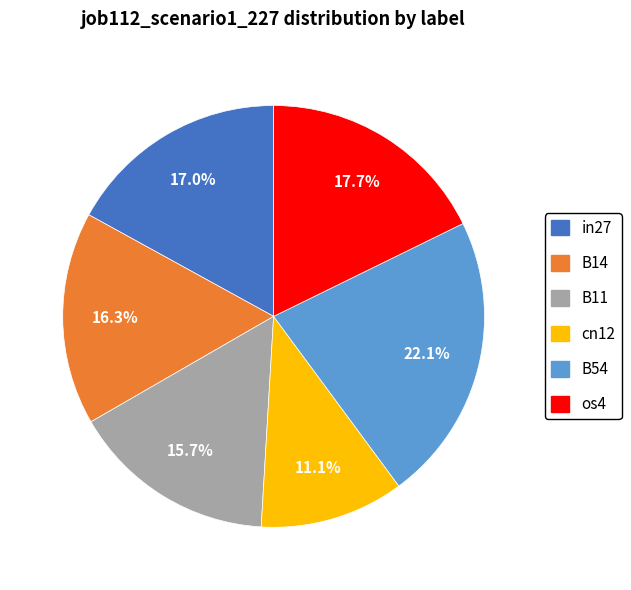

To the nearest percent, what is the average slice percentage?

17%